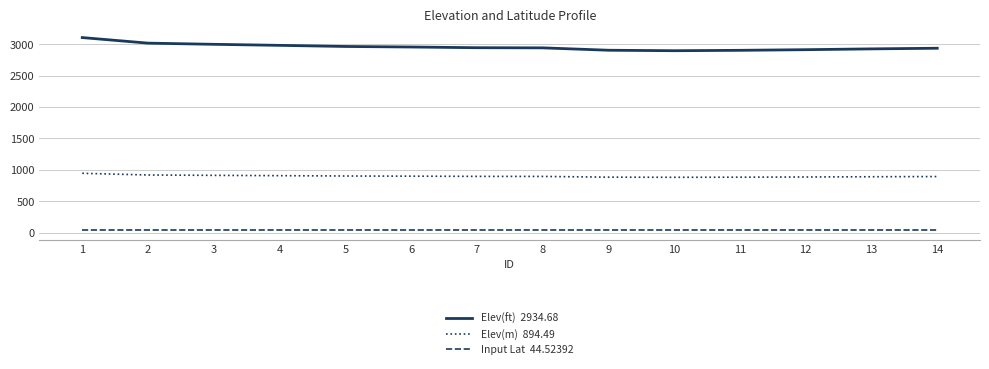

What is the greatest value displayed?

3104.2